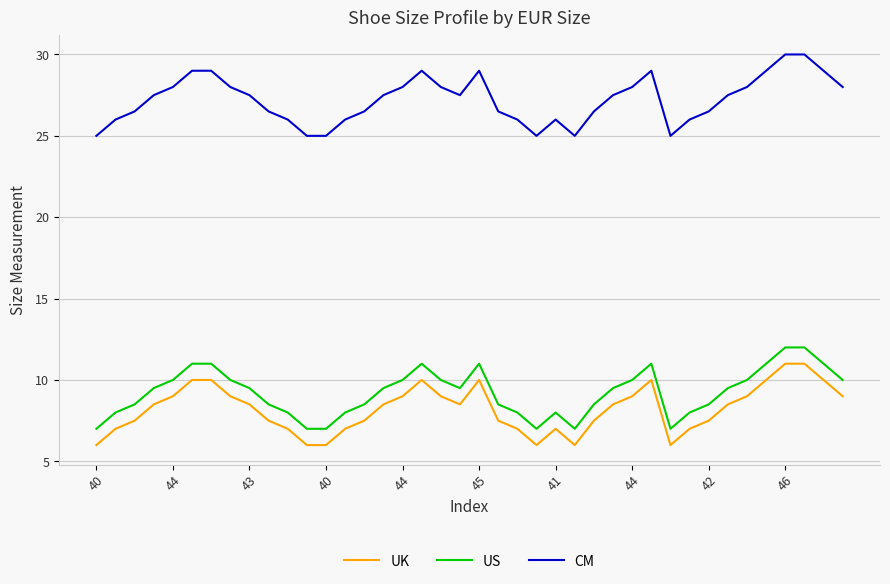

What are all the series names shown in the legend?

UK, US, CM